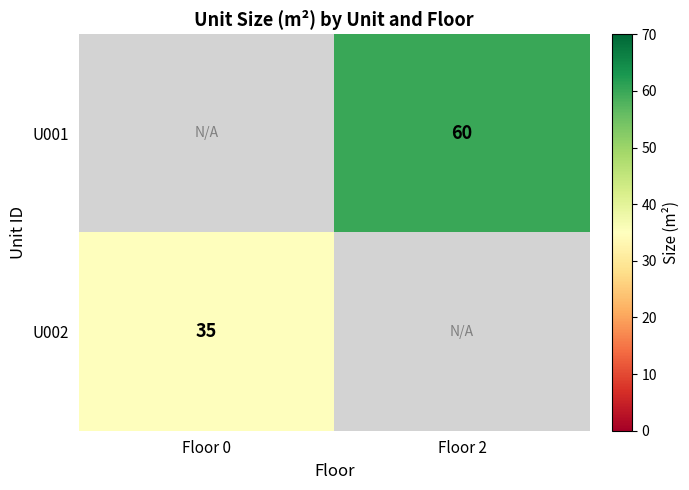

Is it true that U001 equals 60 at Floor 2?

True